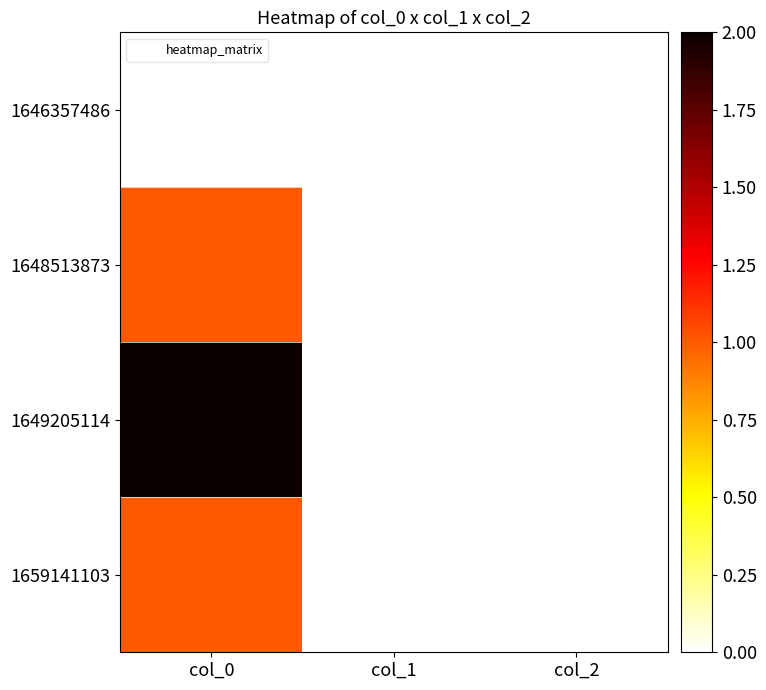

What is the spread (max minus min) of values at col_0?

2